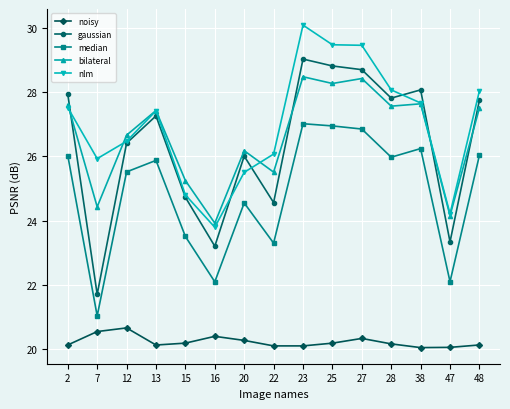

Rank the series by their maximum value, from lowest to highest.

noisy, median, bilateral, gaussian, nlm